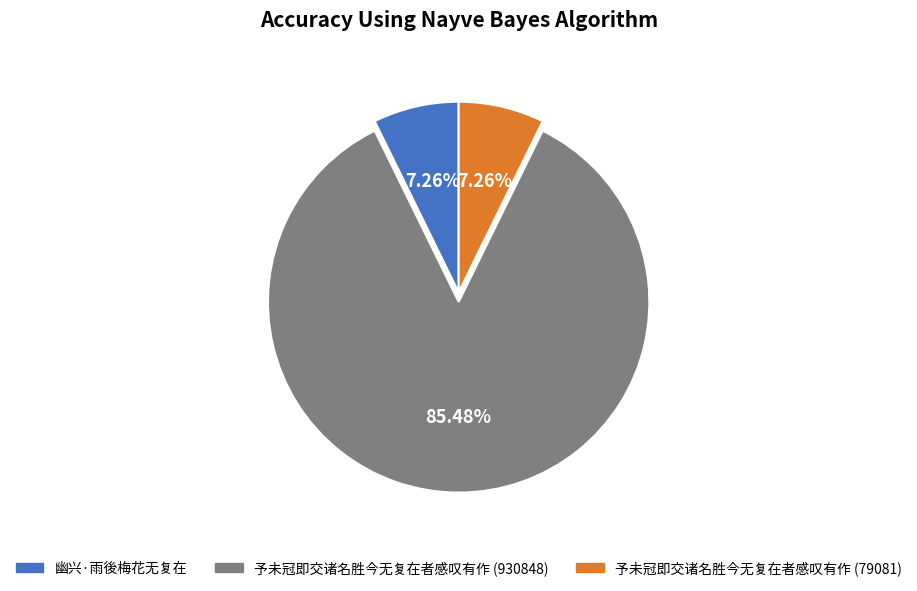

Count the number of slices in the pie.

3